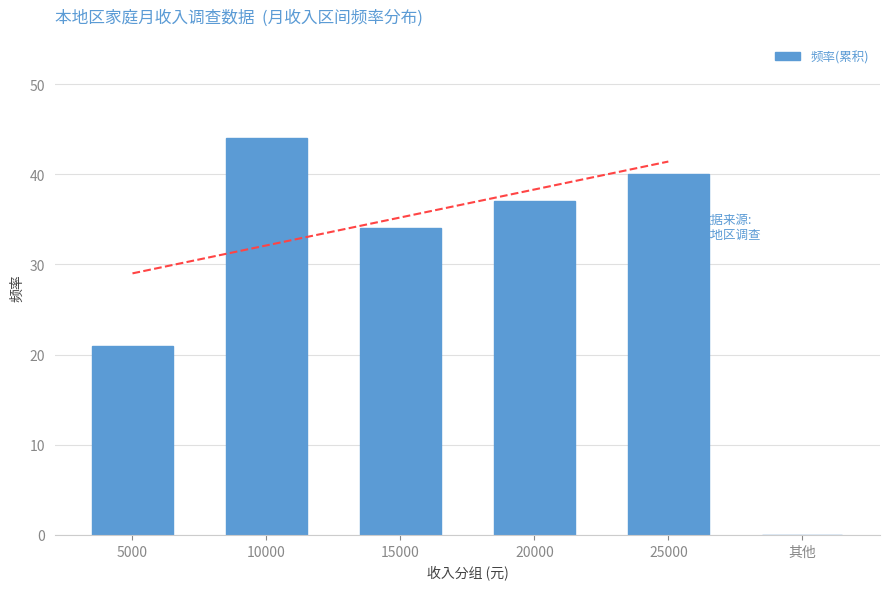

Approximately how many times larger is the value at 10000 compared to 15000?

1.3